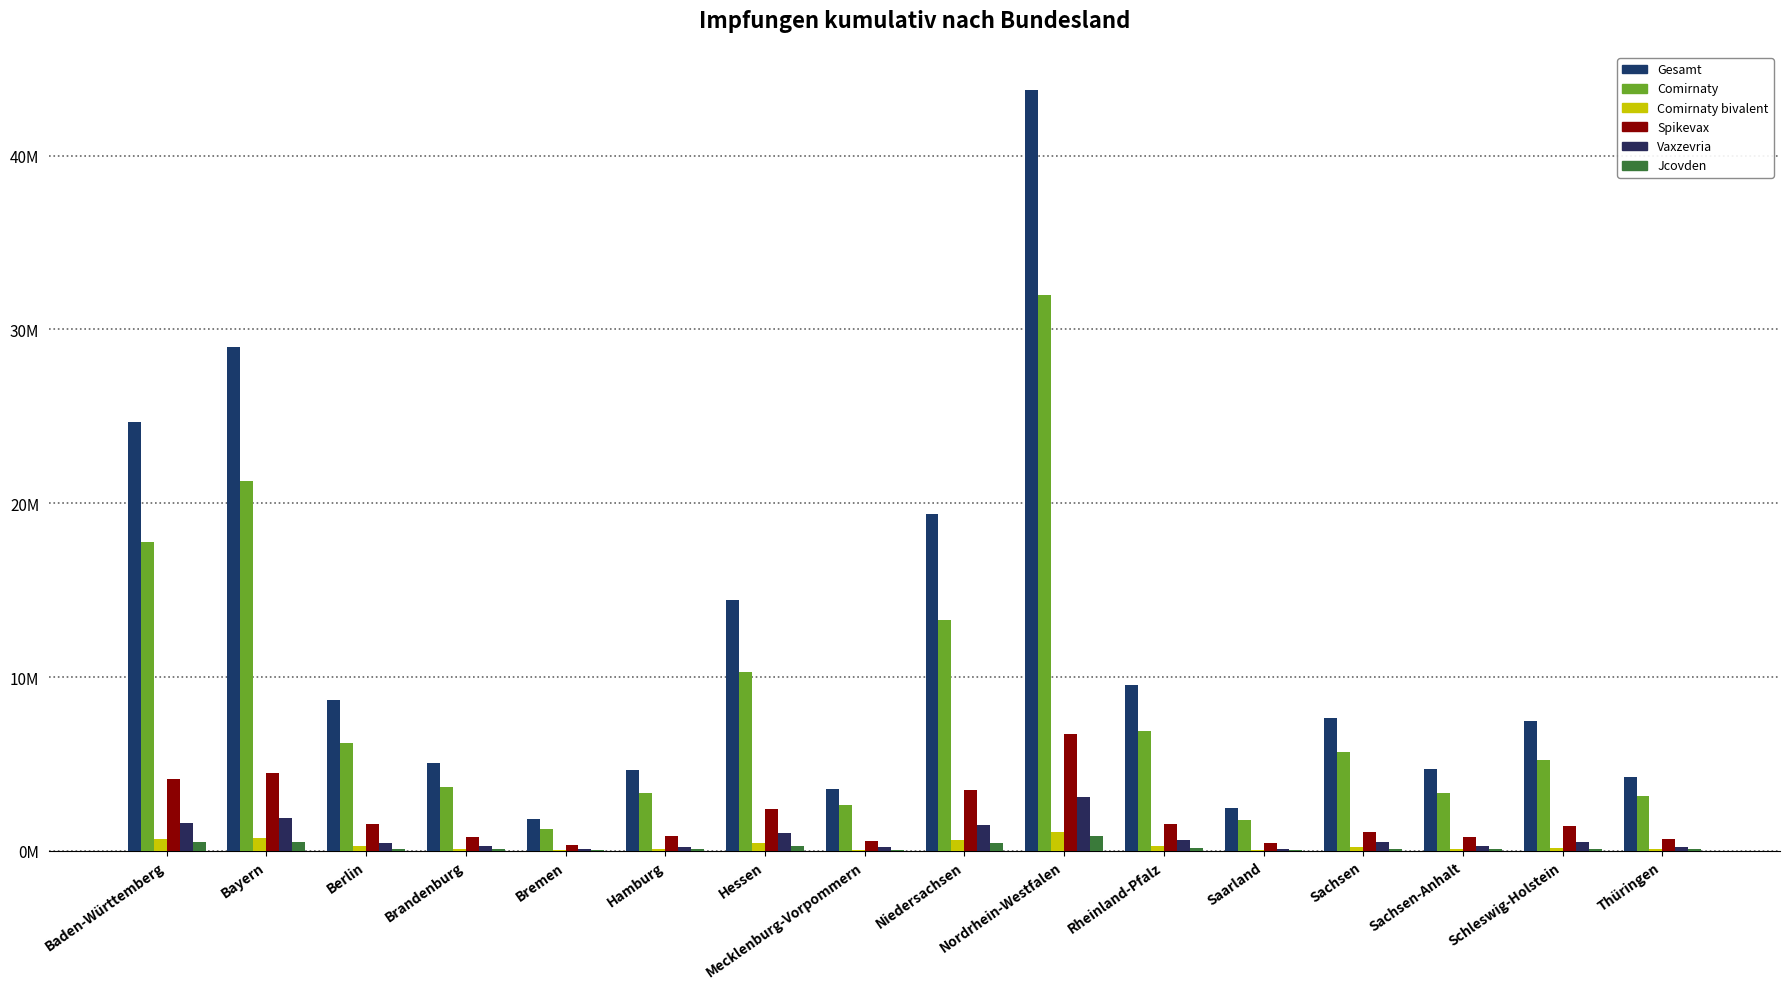

What is the maximum value for Vaxzevria?

3086183